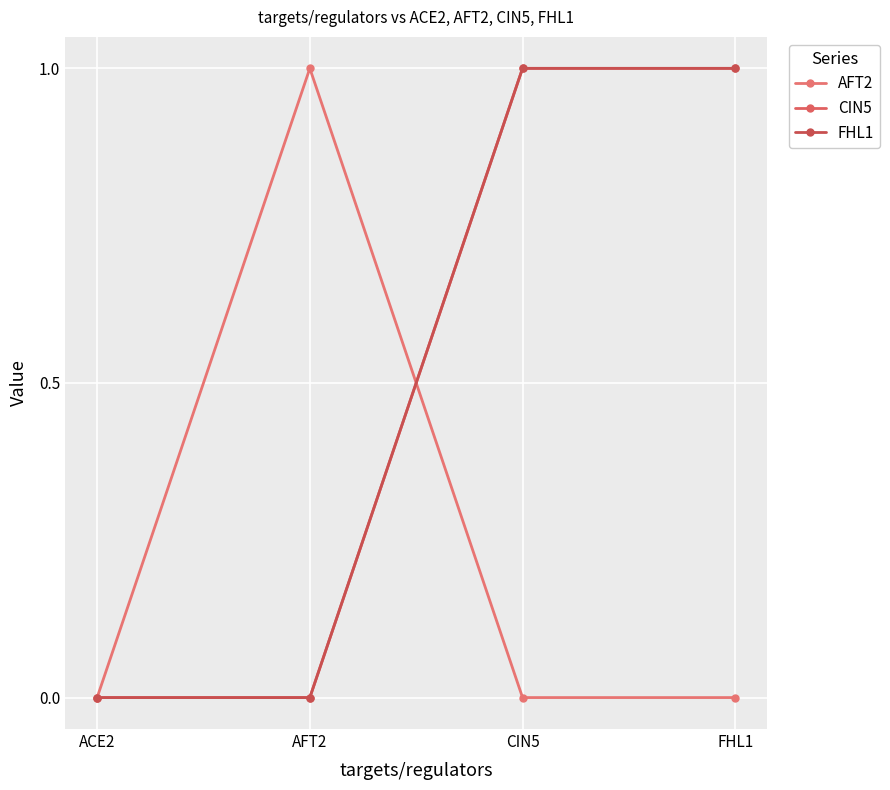

True or false: FHL1 and CIN5 intersect in this chart.

False